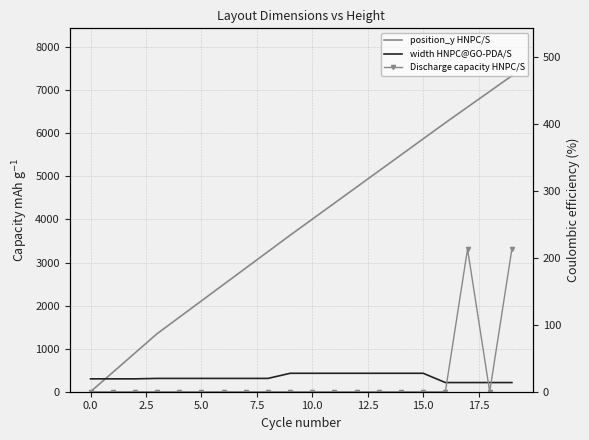

At which category is the sum across all series the highest?

19